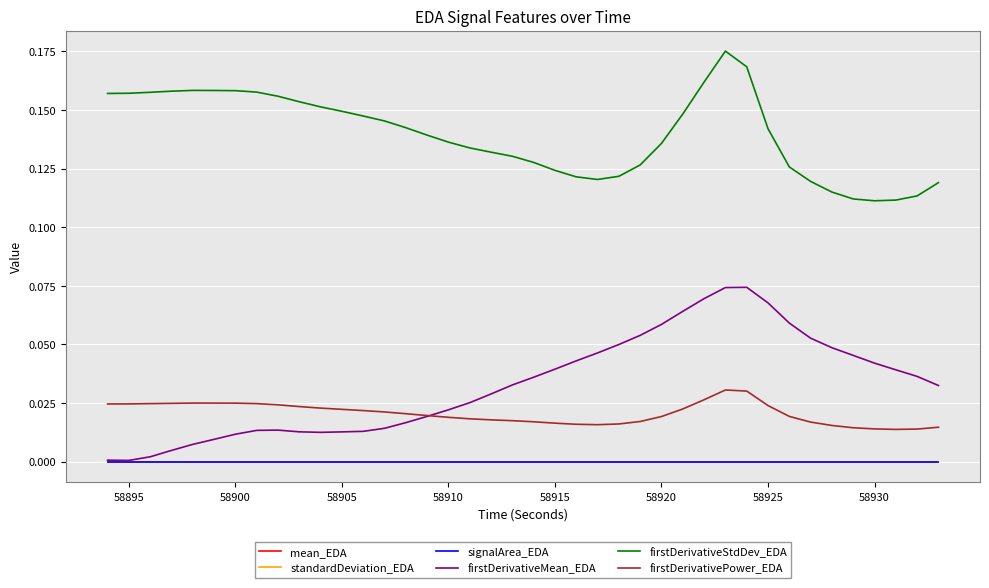

Reading right to left, list all the values displayed in this chart.

mean_EDA: 0.0	0.0	0.0	0.0	0.0	0.0	0.0	0.0	0.0	0.0	0.0	0.0	0.0	0.0	0.0	0.0	0.0	0.0	0.0	0.0	0.0	0.0	0.0	0.0	0.0	0.0	0.0	0.0	0.0	0.0	0.0	0.0	0.0	0.0	0.0	0.0	0.0	0.0	0.0	0.0
standardDeviation_EDA: 0.0	0.0	0.0	0.0	0.0	0.0	0.0	0.0	0.0	0.0	0.0	0.0	0.0	0.0	0.0	0.0	0.0	0.0	0.0	0.0	0.0	0.0	0.0	0.0	0.0	0.0	0.0	0.0	0.0	0.0	0.0	0.0	0.0	0.0	0.0	0.0	0.0	0.0	0.0	0.0
signalArea_EDA: 0.0	0.0	0.0	0.0	0.0	0.0	0.0	0.0	0.0	0.0	0.0	0.0	0.0	0.0	0.0	0.0	0.0	0.0	0.0	0.0	0.0	0.0	0.0	0.0	0.0	0.0	0.0	0.0	0.0	0.0	0.0	0.0	0.0	0.0	0.0	0.0	0.0	0.0	0.0	0.0
firstDerivativeMean_EDA: 0.0	0.0	0.0	0.0	0.0	0.0	0.1	0.1	0.1	0.1	0.1	0.1	0.1	0.1	0.1	0.0	0.0	0.0	0.0	0.0	0.0	0.0	0.0	0.0	0.0	0.0	0.0	0.0	0.0	0.0	0.0	0.0	0.0	0.0	0.0	0.0	0.0	0.0	0.0	0.0
firstDerivativeStdDev_EDA: 0.1	0.1	0.1	0.1	0.1	0.1	0.1	0.1	0.1	0.2	0.2	0.2	0.1	0.1	0.1	0.1	0.1	0.1	0.1	0.1	0.1	0.1	0.1	0.1	0.1	0.1	0.1	0.1	0.1	0.2	0.2	0.2	0.2	0.2	0.2	0.2	0.2	0.2	0.2	0.2
firstDerivativePower_EDA: 0.0	0.0	0.0	0.0	0.0	0.0	0.0	0.0	0.0	0.0	0.0	0.0	0.0	0.0	0.0	0.0	0.0	0.0	0.0	0.0	0.0	0.0	0.0	0.0	0.0	0.0	0.0	0.0	0.0	0.0	0.0	0.0	0.0	0.0	0.0	0.0	0.0	0.0	0.0	0.0